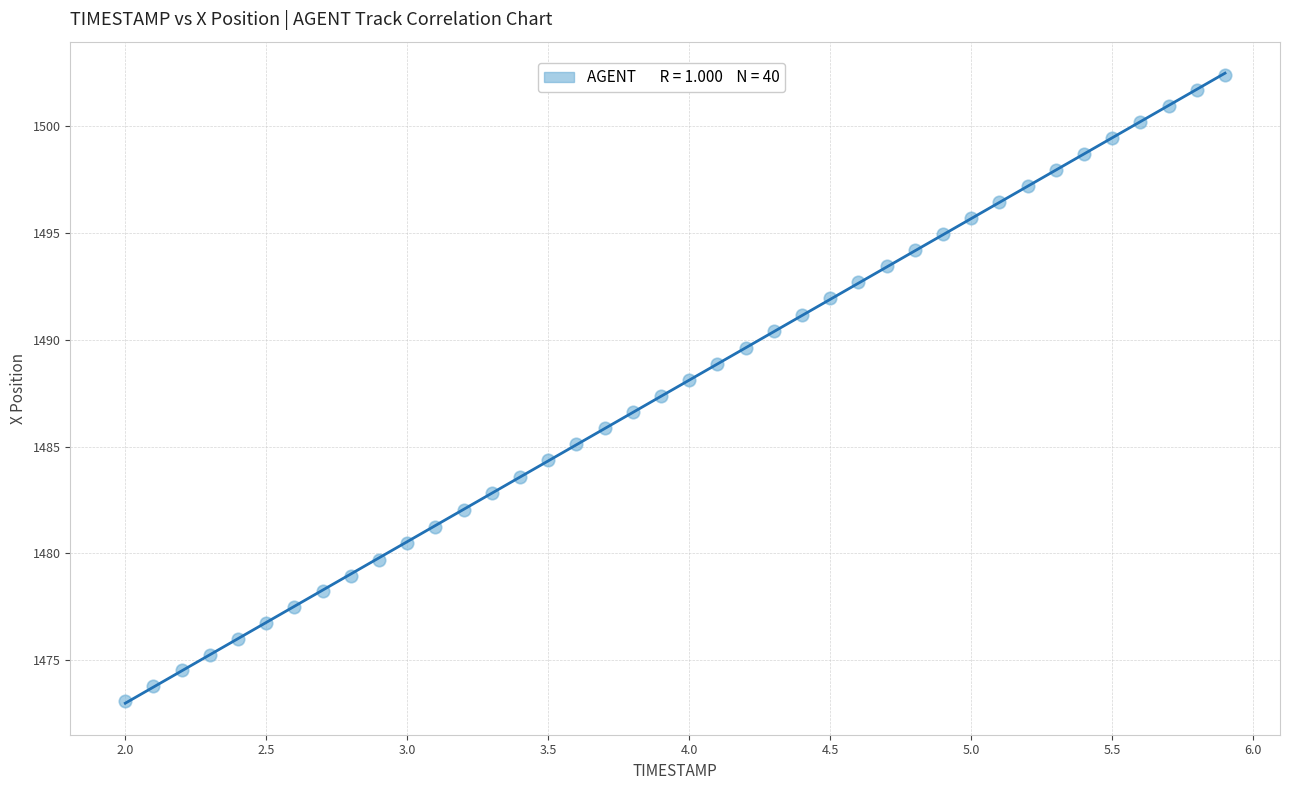

What is the range of X values (max minus min)?

3.9